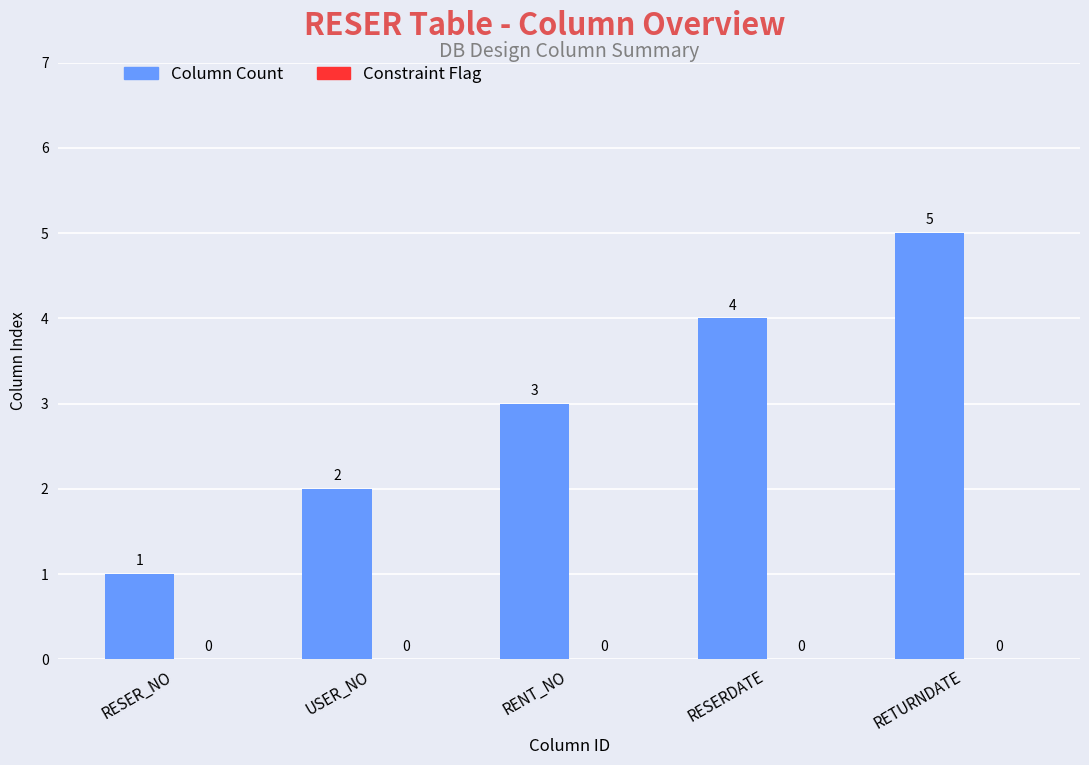

The chart shows a value of 2 at RESERDATE. True or false?

False